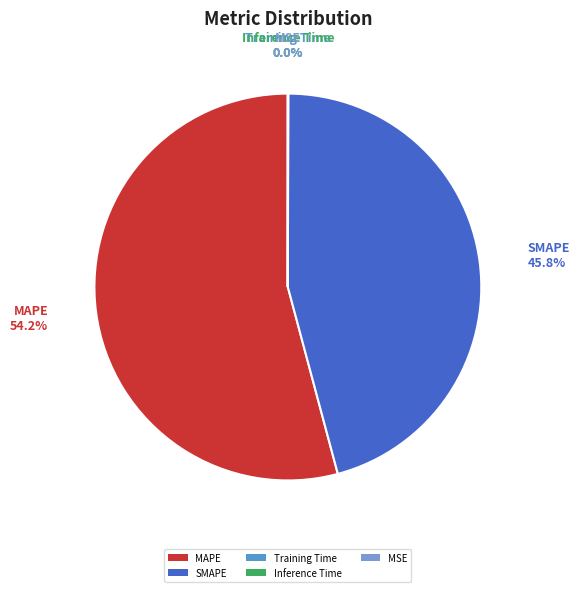

What portion of the pie excludes MAPE?

45.8%